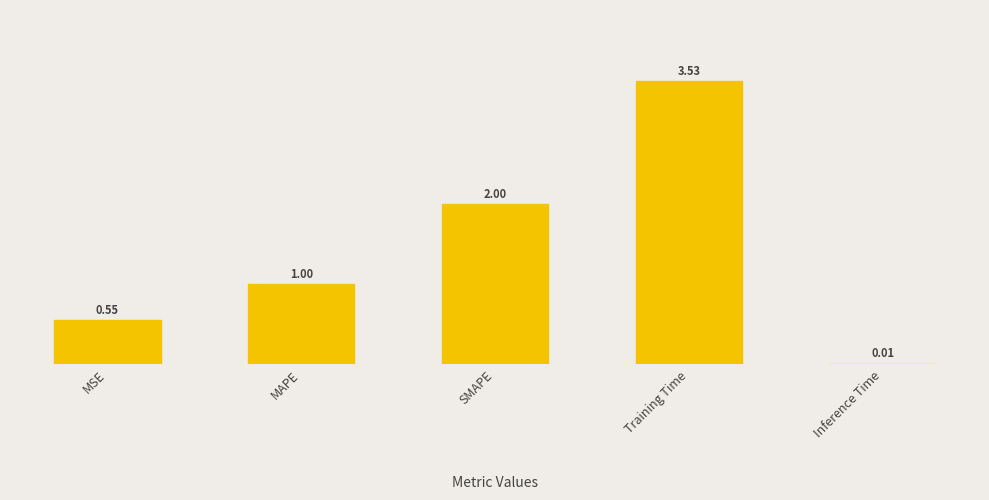

What is the change in value from MAPE to Inference Time?

-1.0